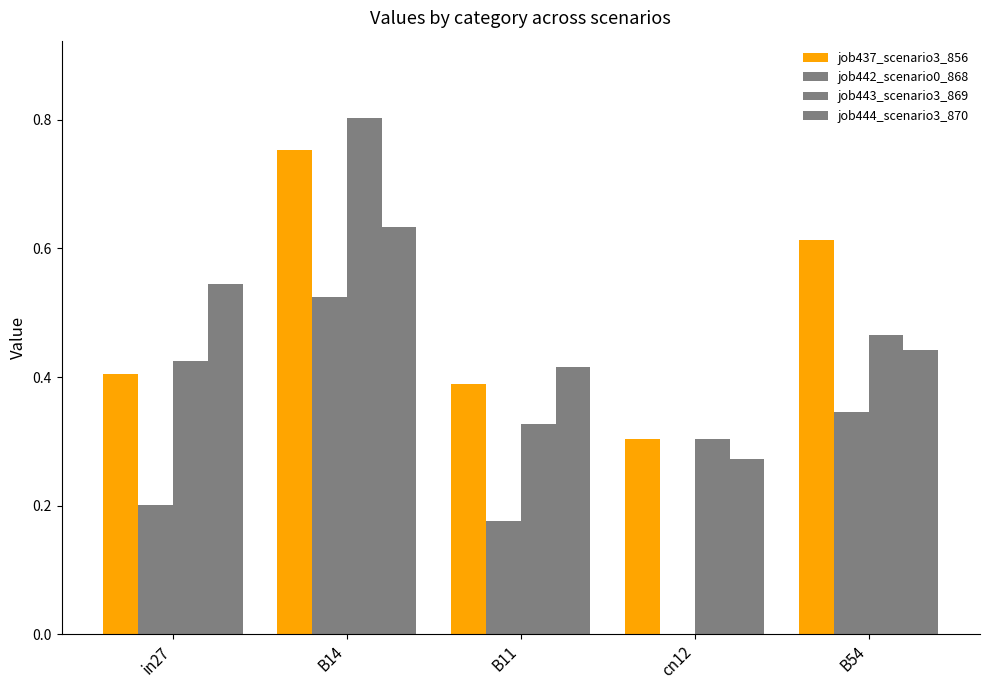

Which category has the highest value across all series?

B14